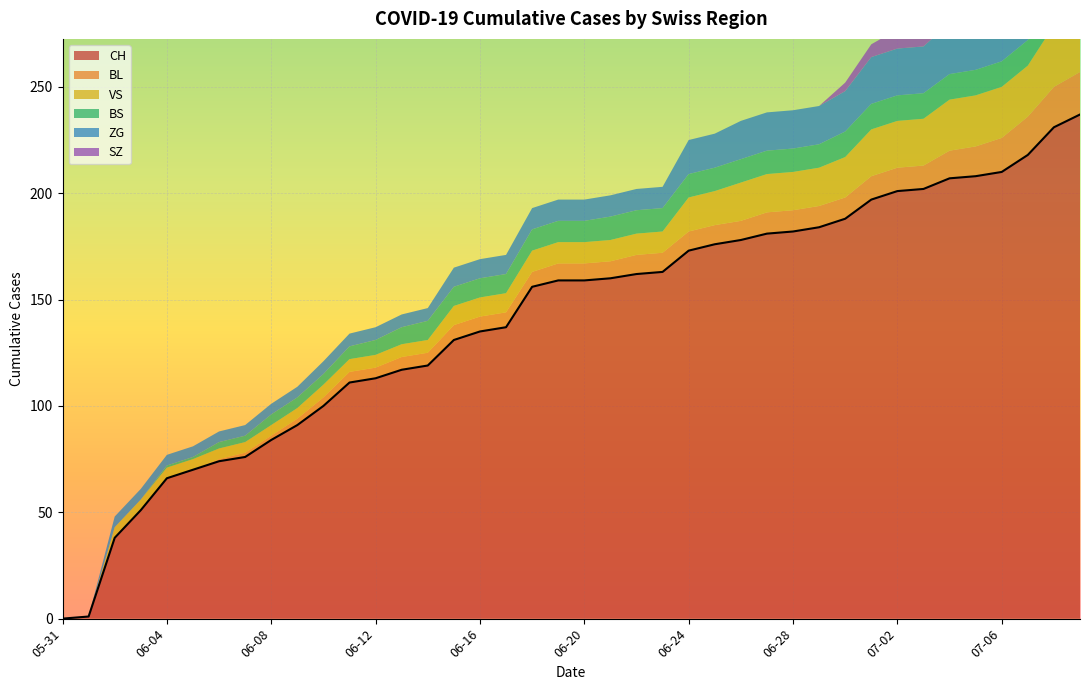

At how many categories does at least one series exceed 44?

37